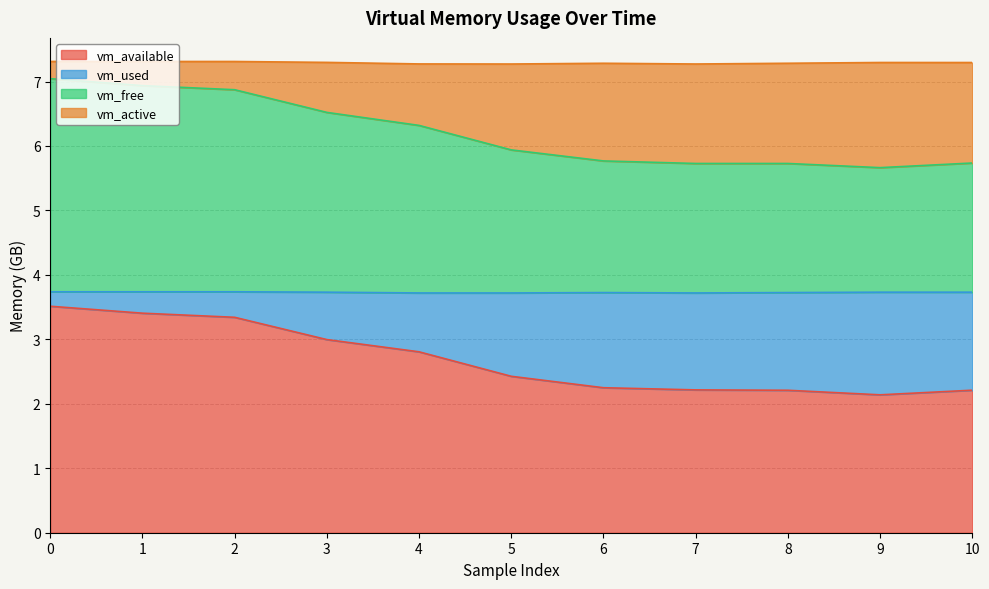

Which series has the widest spread of values?

vm_used